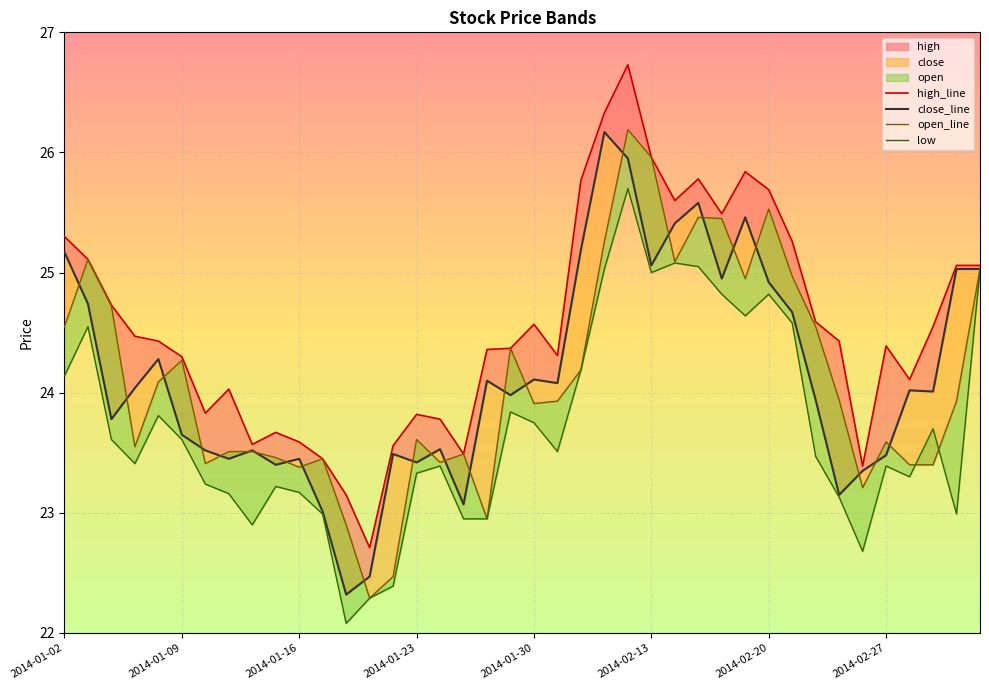

True or false: open_line has more than 1 points higher than both neighbors.

True